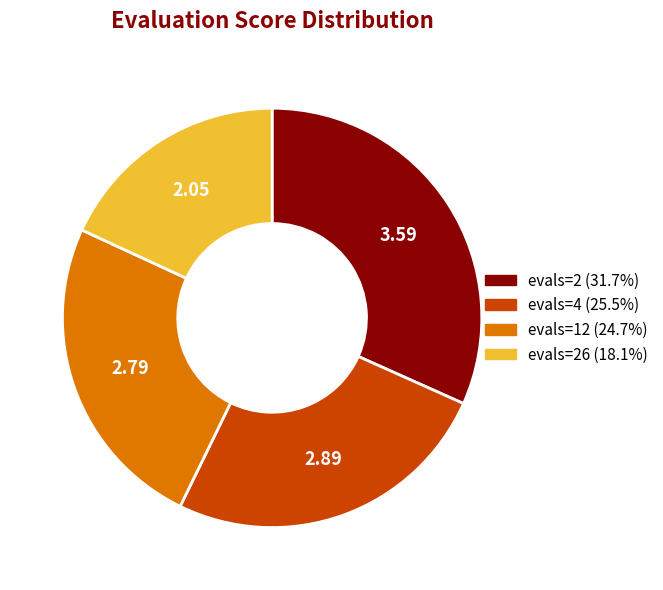

Does any single category account for the majority?

No